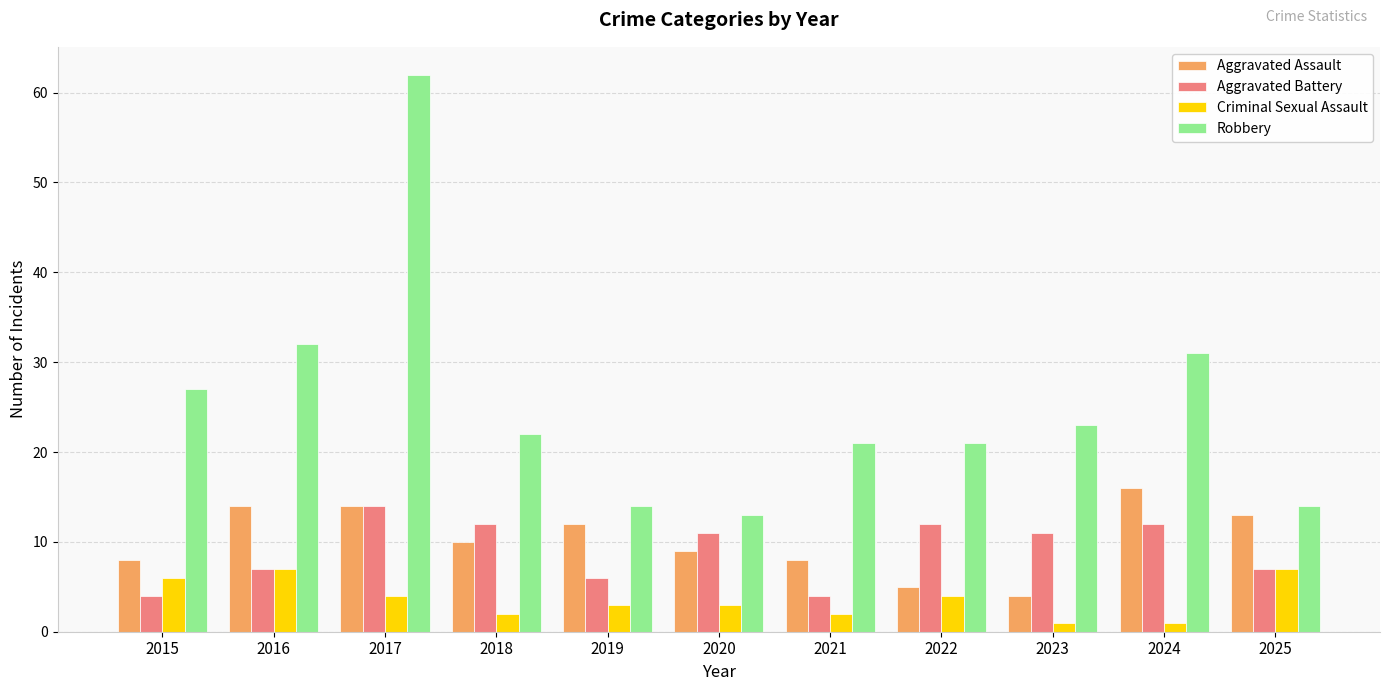

What is the difference between the highest and lowest values at 2018?

20